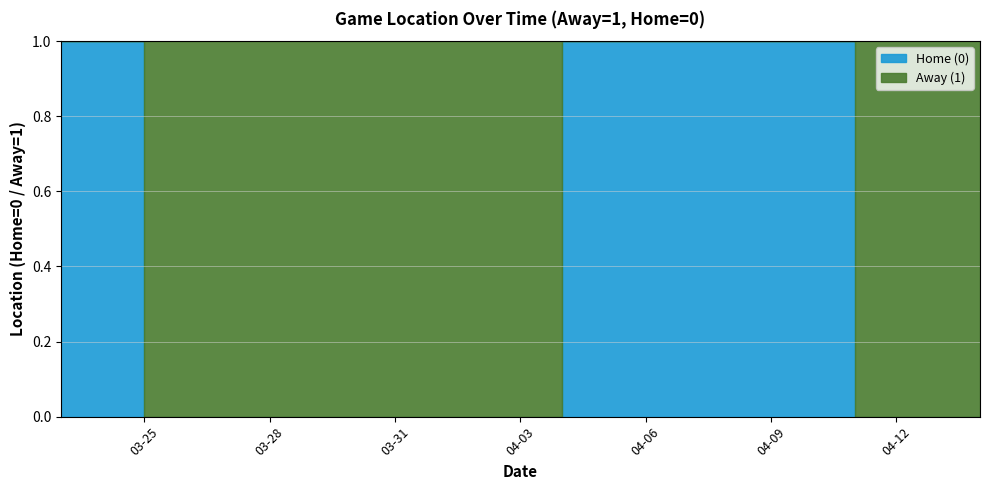

Which has a higher value, 2024-04-04 or 2024-03-26?

2024-03-26